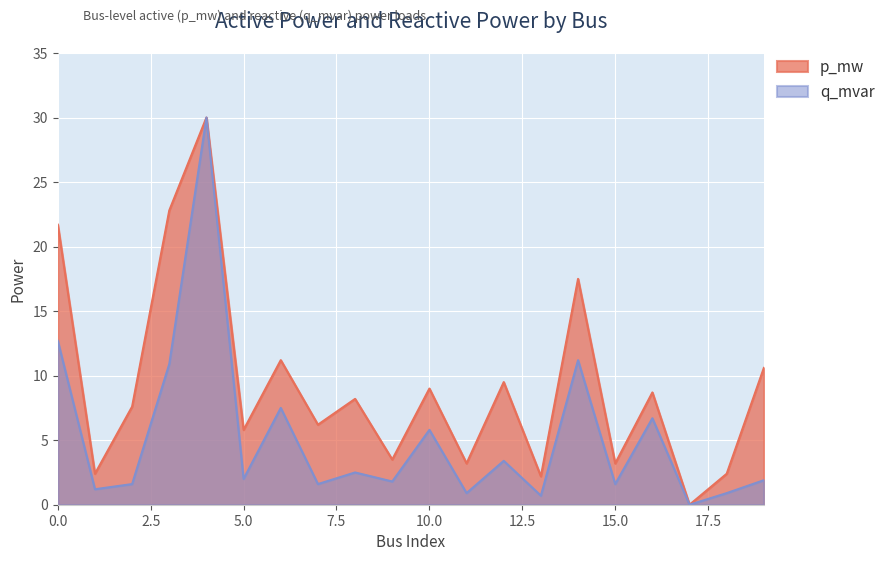

What are all the series names shown in the legend?

p_mw, q_mvar